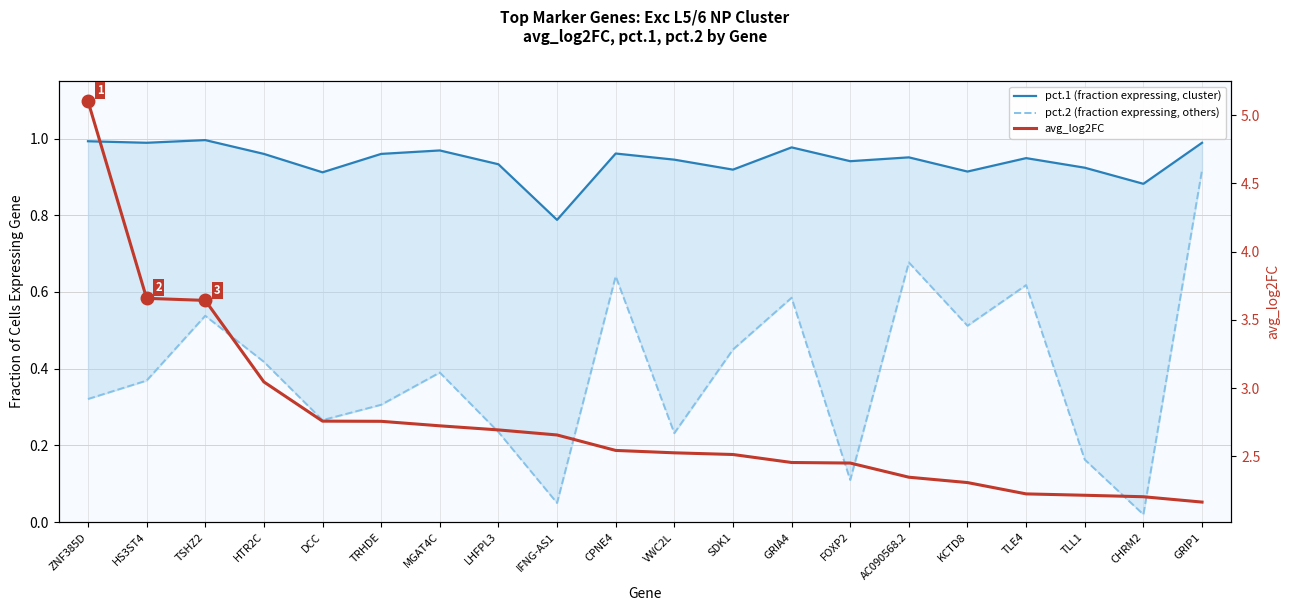

Is it true that avg_log2FC equals 3.7 at HS3ST4?

True